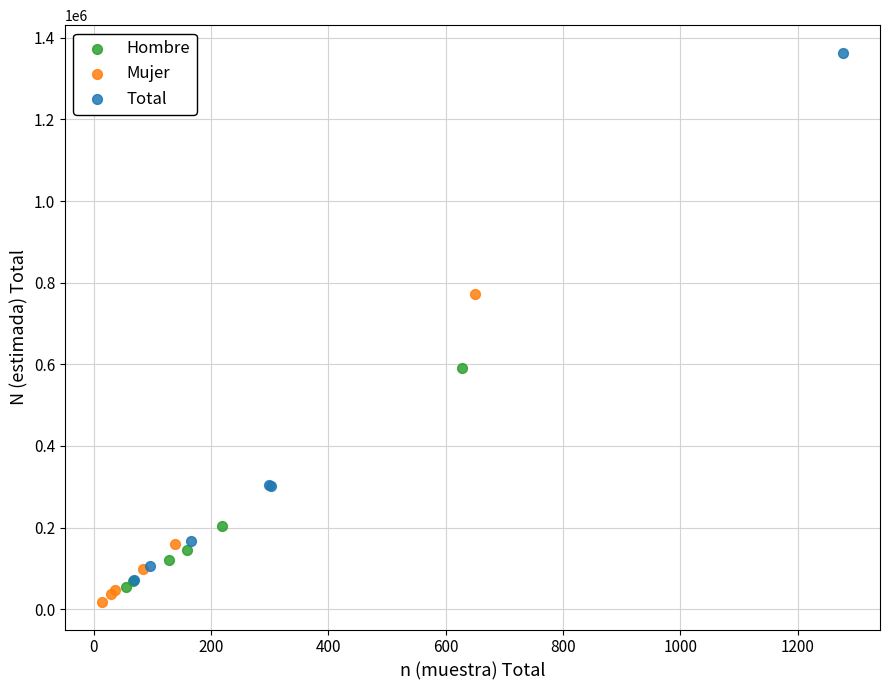

Which series contains the lowest Y value?

Mujer